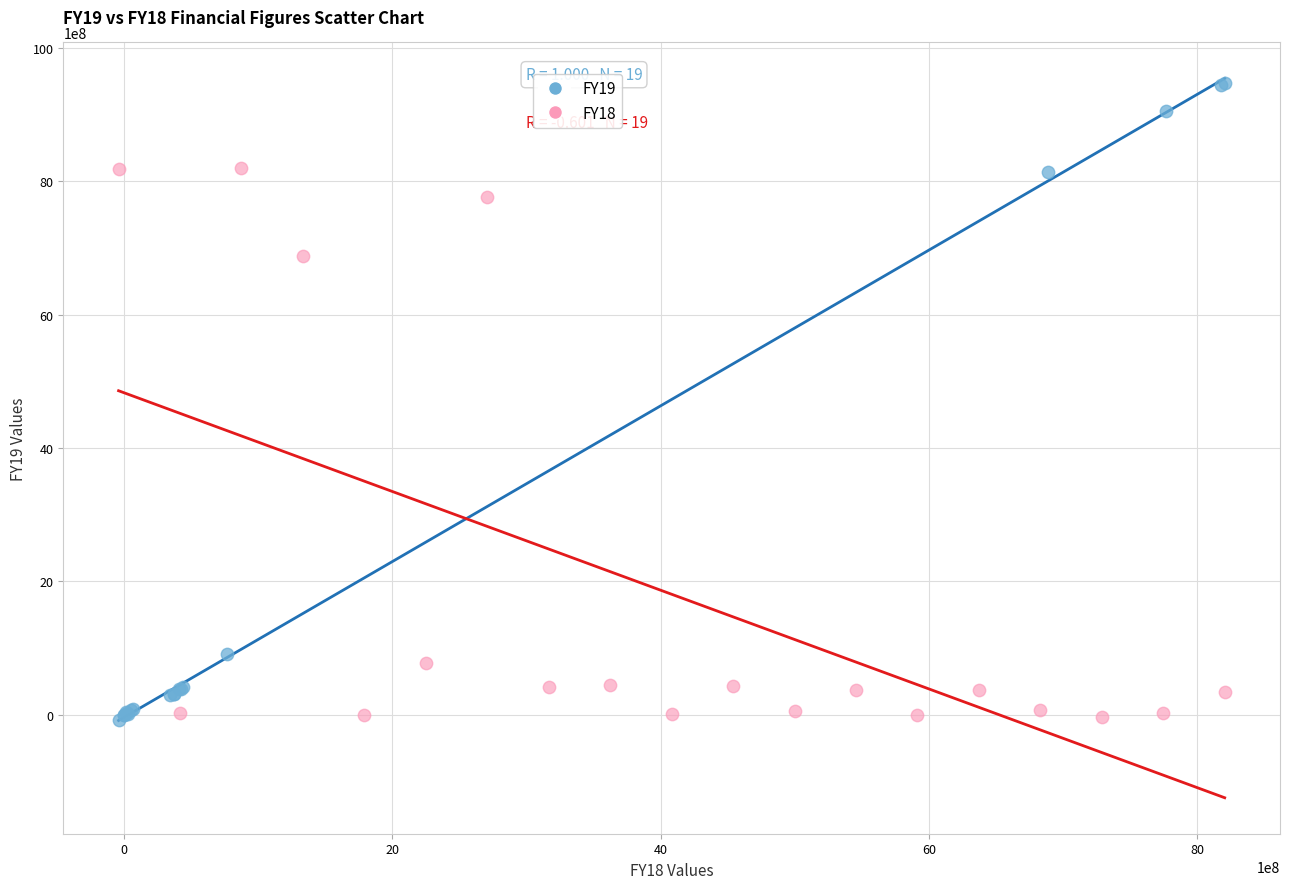

Which series contains the highest Y value?

FY19